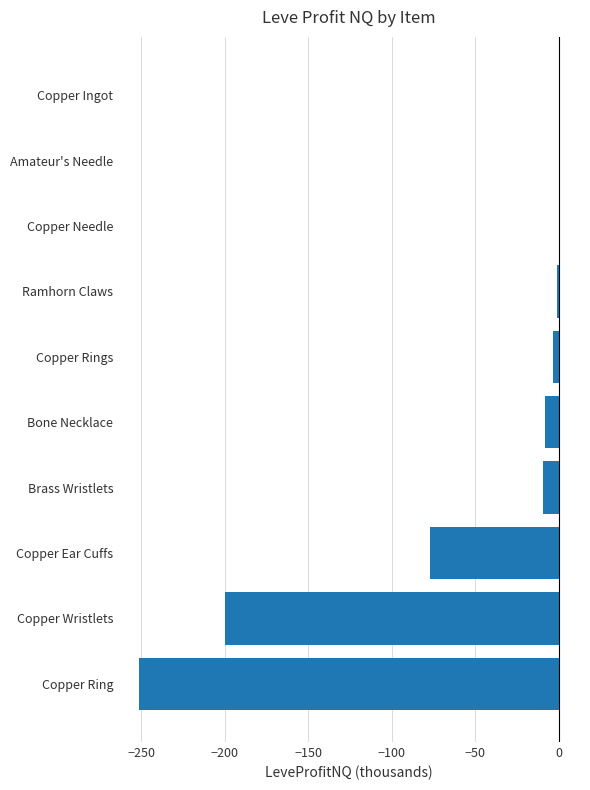

Read the value at Copper Wristlets.

-200.0